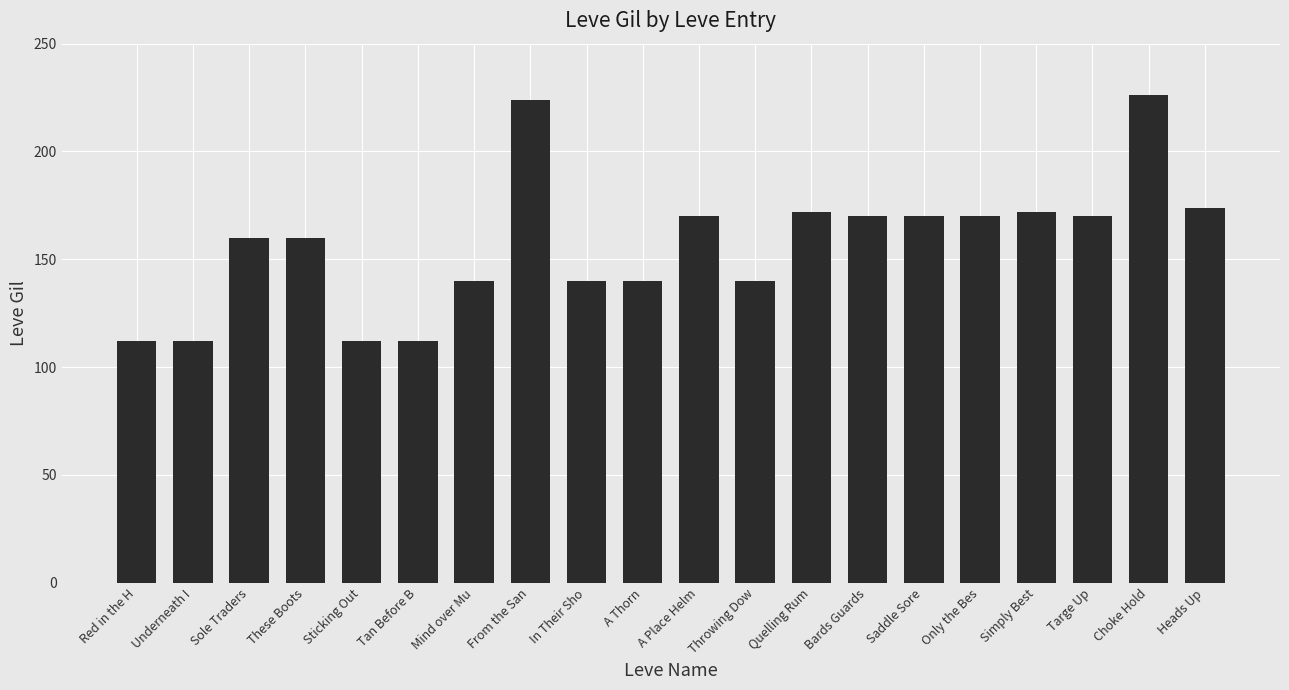

What is the sum of the values at In Their Sho and Saddle Sore?

310